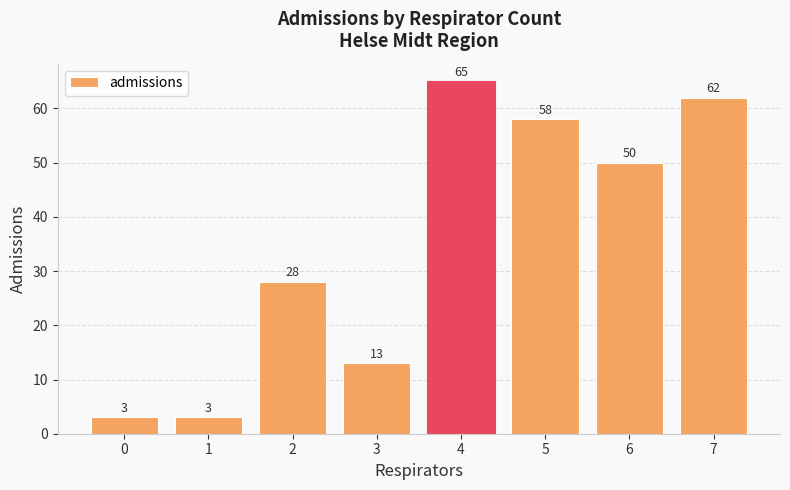

Reading left to right, list all the values displayed in this chart.

0=3	1=3	2=28	3=13	4=65	5=58	6=50	7=62